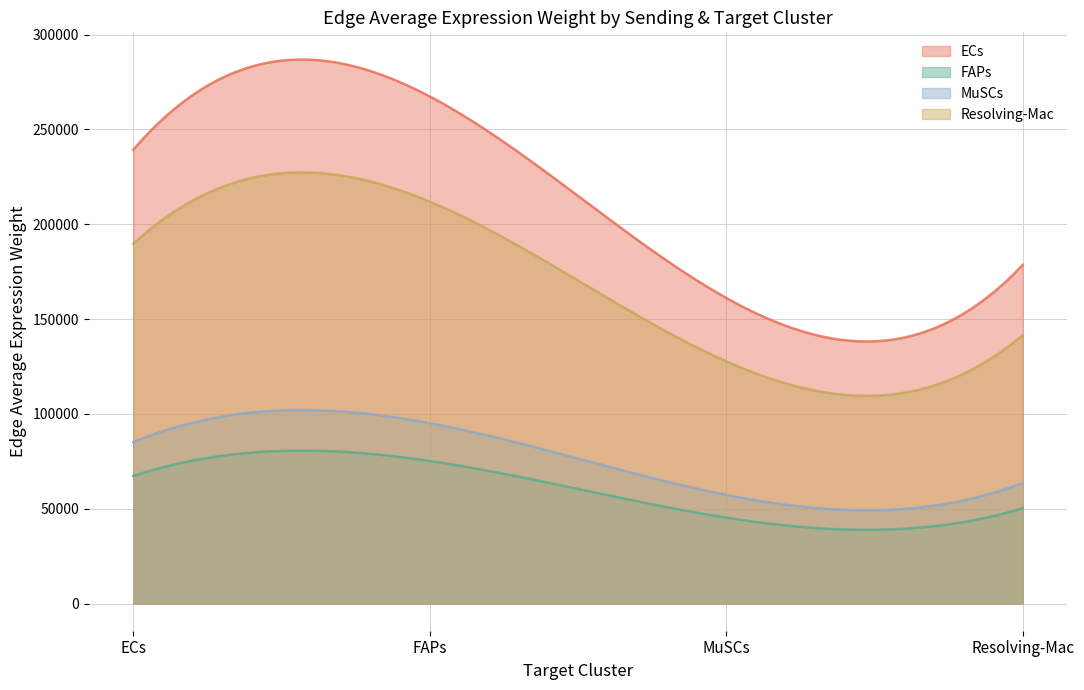

What are all the series names shown in the legend?

ECs, FAPs, MuSCs, Resolving-Mac